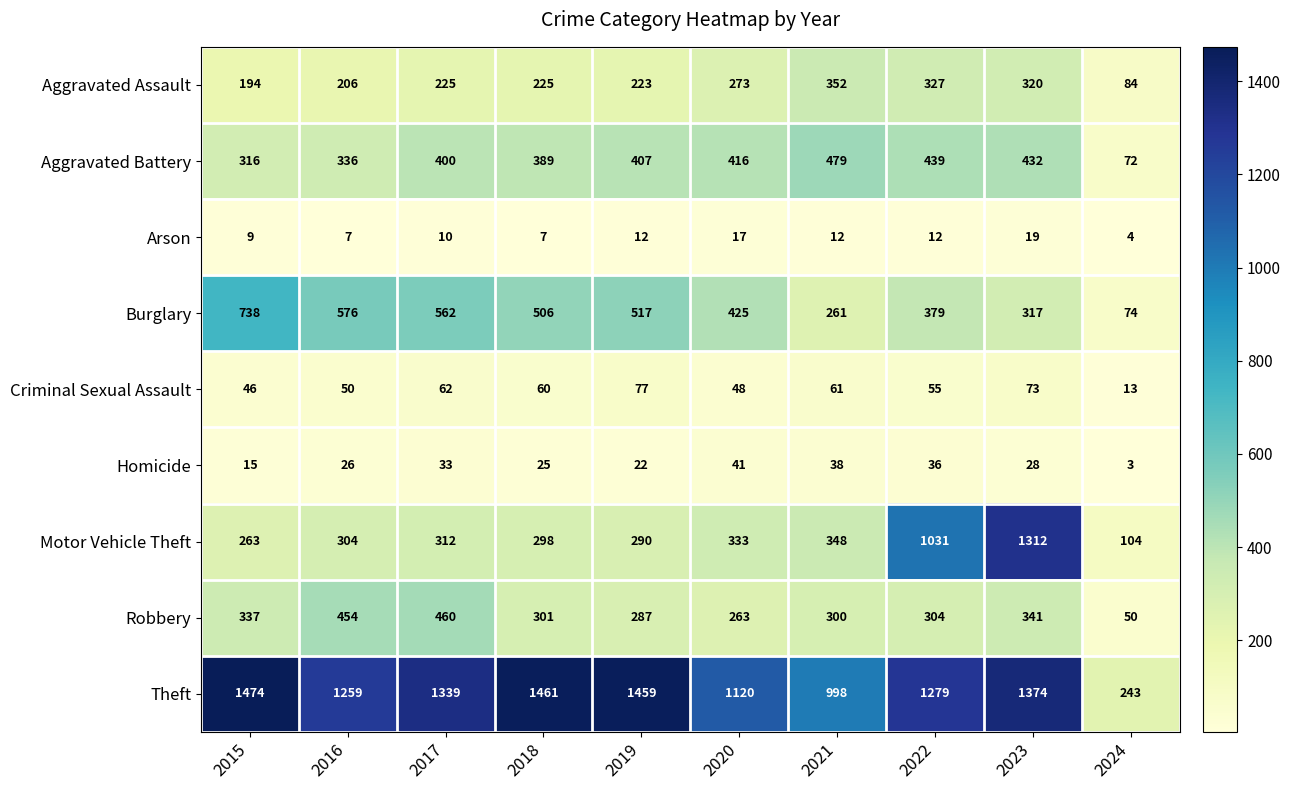

Which label corresponds to the largest value in the chart?

2015